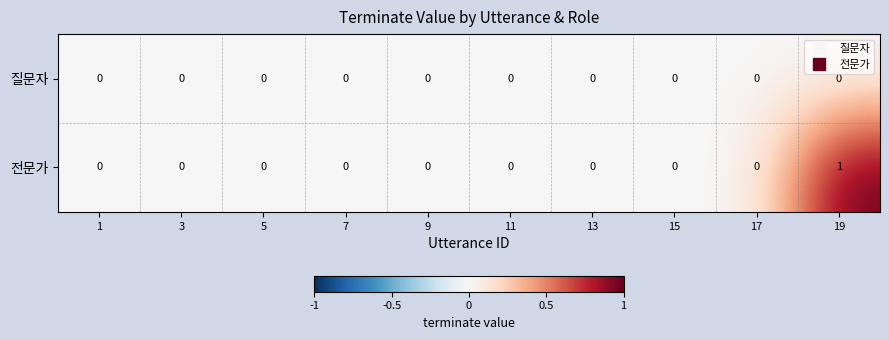

Which series has the largest range (max minus min)?

전문가